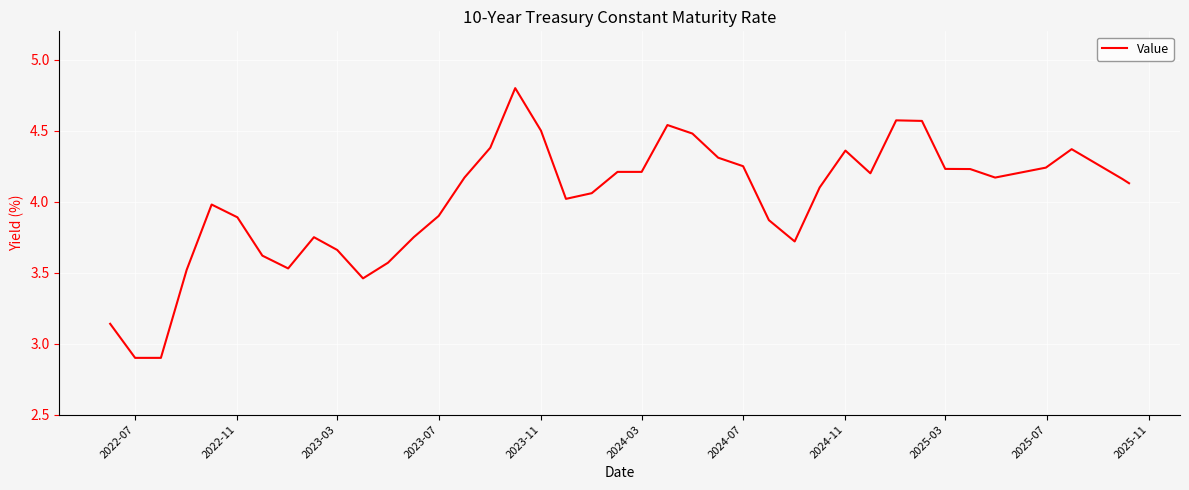

What is the greatest value displayed?

4.8